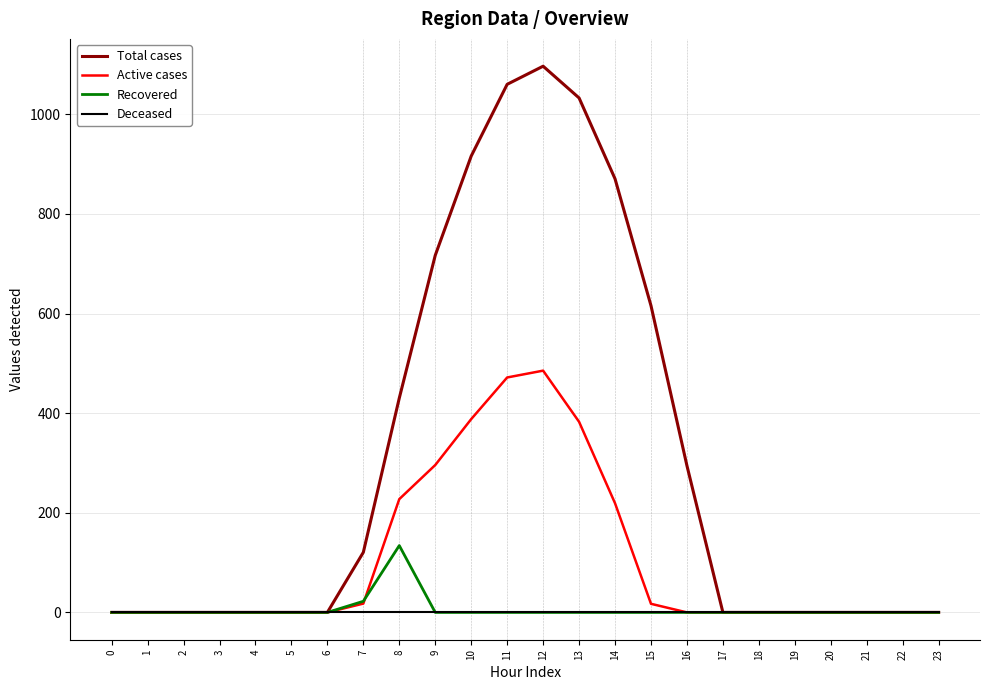

What is the maximum value shown in the chart?

1096.7